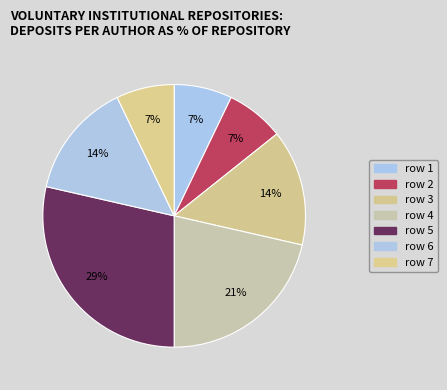

Is there a majority slice in this chart?

No